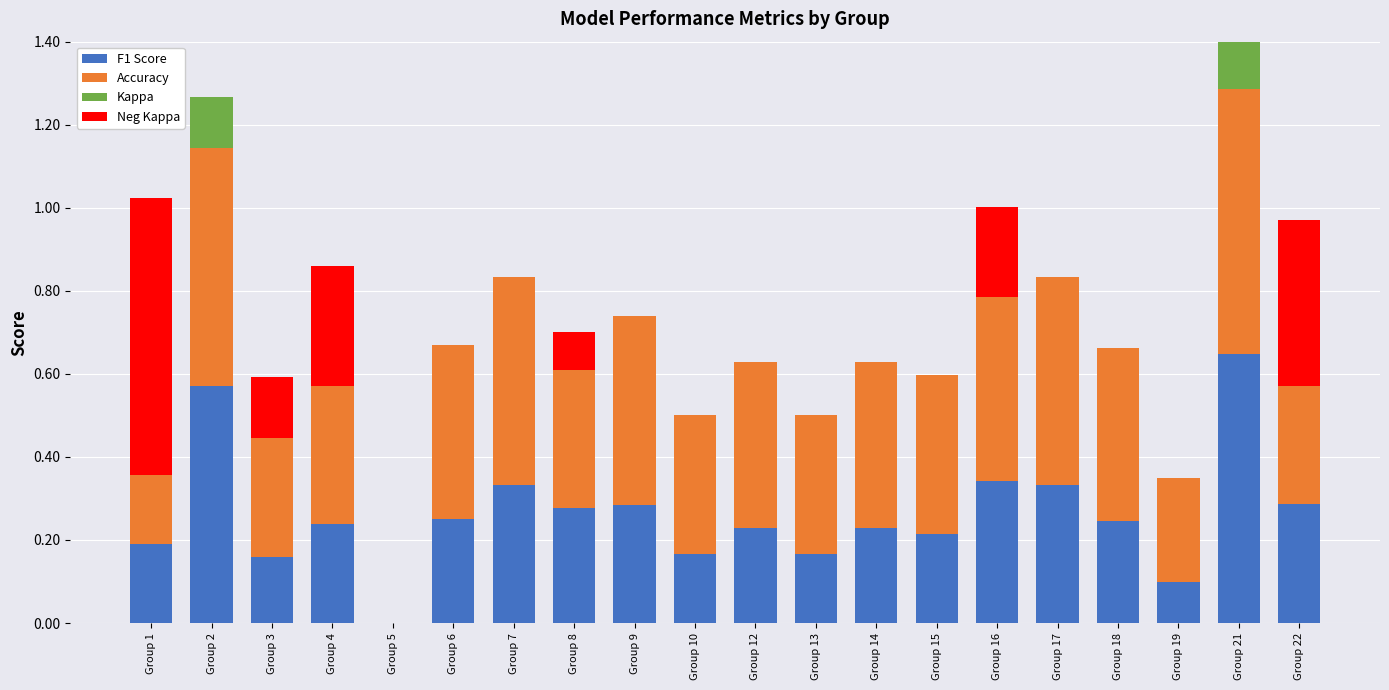

Reading left to right, what are all the values shown in this chart?

F1 Score: Group 1=0.2	Group 2=0.6	Group 3=0.2	Group 4=0.2	Group 5=0.0	Group 6=0.2	Group 7=0.3	Group 8=0.3	Group 9=0.3	Group 10=0.2	Group 12=0.2	Group 13=0.2	Group 14=0.2	Group 15=0.2	Group 16=0.3	Group 17=0.3	Group 18=0.2	Group 19=0.1	Group 21=0.6	Group 22=0.3
Accuracy: Group 1=0.2	Group 2=0.6	Group 3=0.3	Group 4=0.3	Group 5=0.0	Group 6=0.4	Group 7=0.5	Group 8=0.3	Group 9=0.5	Group 10=0.3	Group 12=0.4	Group 13=0.3	Group 14=0.4	Group 15=0.4	Group 16=0.4	Group 17=0.5	Group 18=0.4	Group 19=0.2	Group 21=0.6	Group 22=0.3
Kappa: Group 1=0.0	Group 2=0.1	Group 3=0.0	Group 4=0.0	Group 5=0.0	Group 6=0.0	Group 7=0.0	Group 8=0.0	Group 9=0.0	Group 10=0.0	Group 12=0.0	Group 13=0.0	Group 14=0.0	Group 15=0.0	Group 16=0.0	Group 17=0.0	Group 18=0.0	Group 19=0.0	Group 21=0.4	Group 22=0.0
Neg Kappa: Group 1=0.7	Group 2=0.0	Group 3=0.1	Group 4=0.3	Group 5=0.0	Group 6=0.0	Group 7=0.0	Group 8=0.1	Group 9=0.0	Group 10=0.0	Group 12=0.0	Group 13=0.0	Group 14=0.0	Group 15=0.0	Group 16=0.2	Group 17=0.0	Group 18=0.0	Group 19=0.0	Group 21=0.0	Group 22=0.4